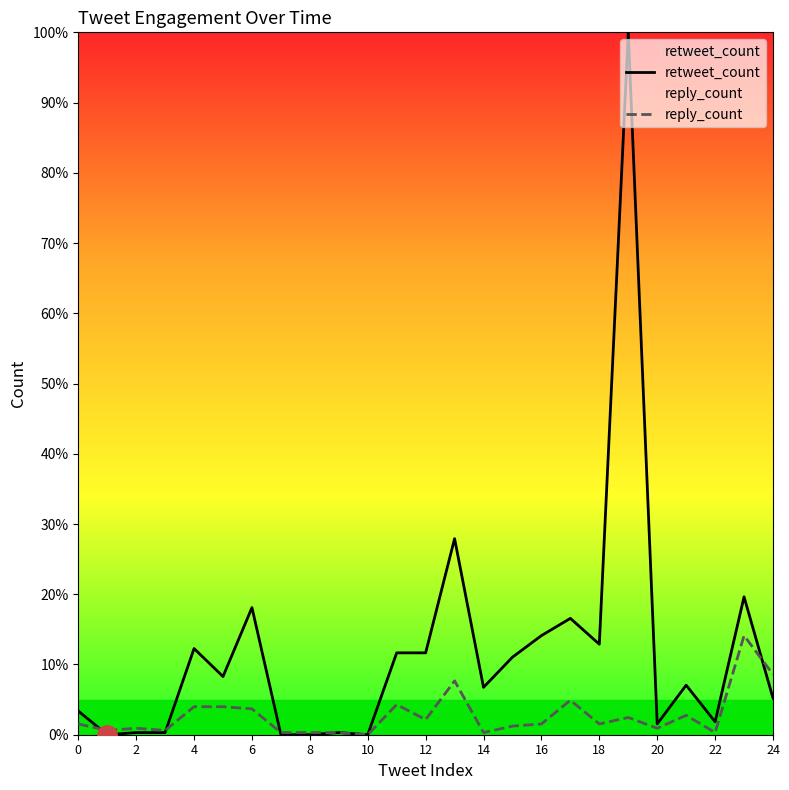

At how many categories does at least one series exceed 81?

1